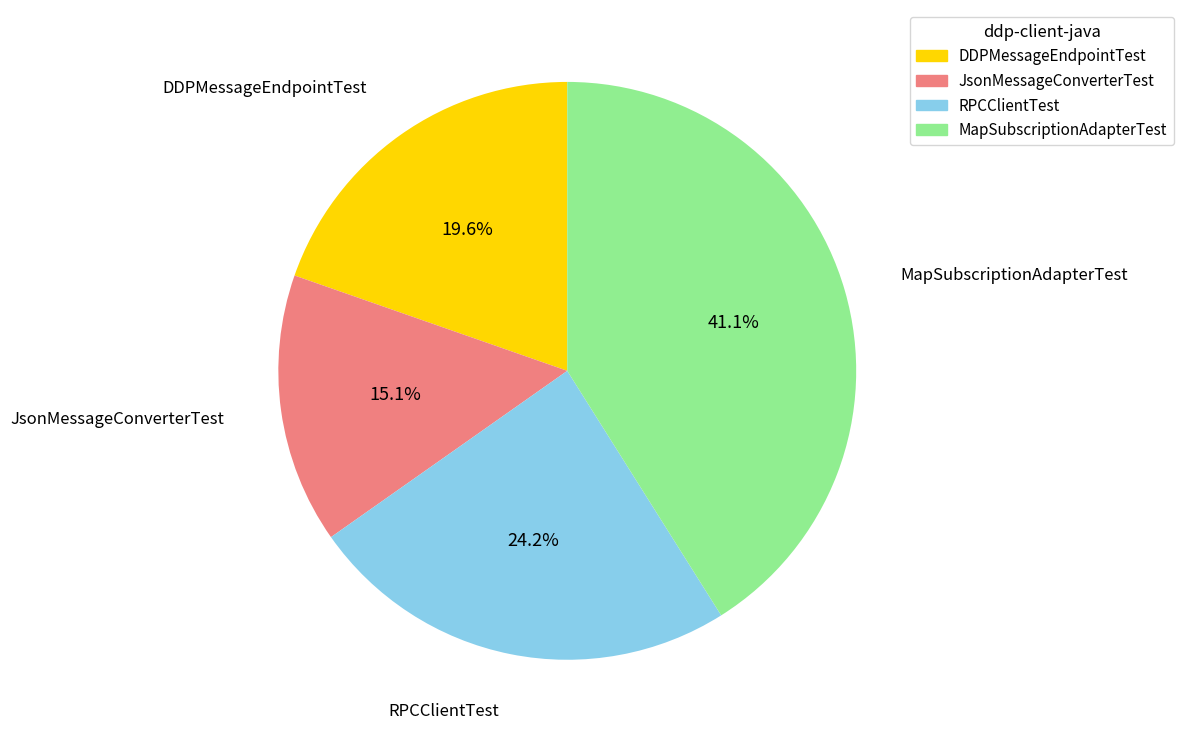

Which has a higher value, MapSubscriptionAdapterTest or JsonMessageConverterTest?

MapSubscriptionAdapterTest